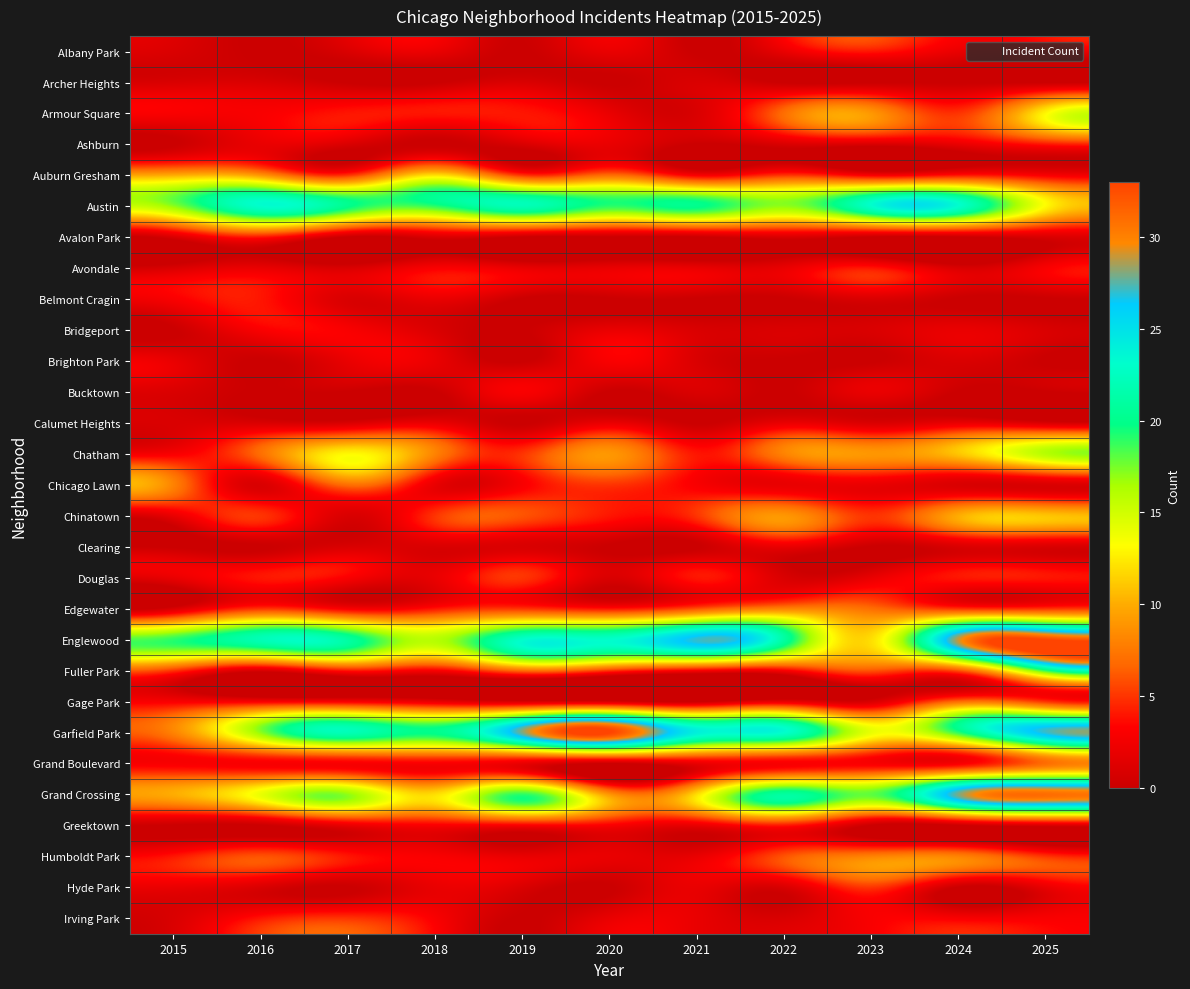

What is the spread (max minus min) of values at 2021?

27